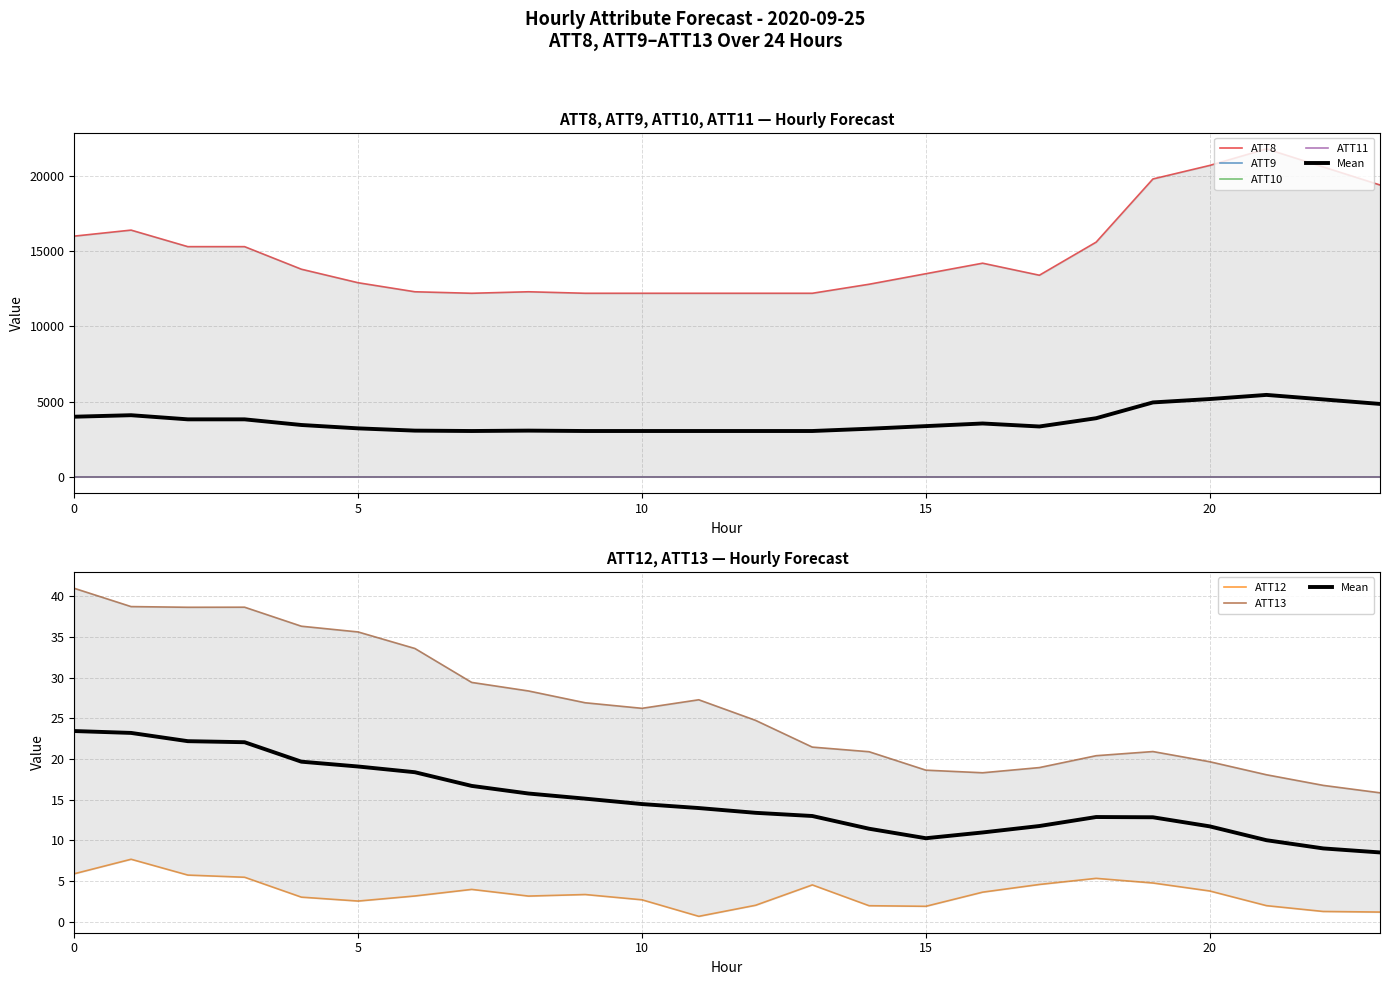

True or false: ATT8 and ATT12 intersect in this chart.

False